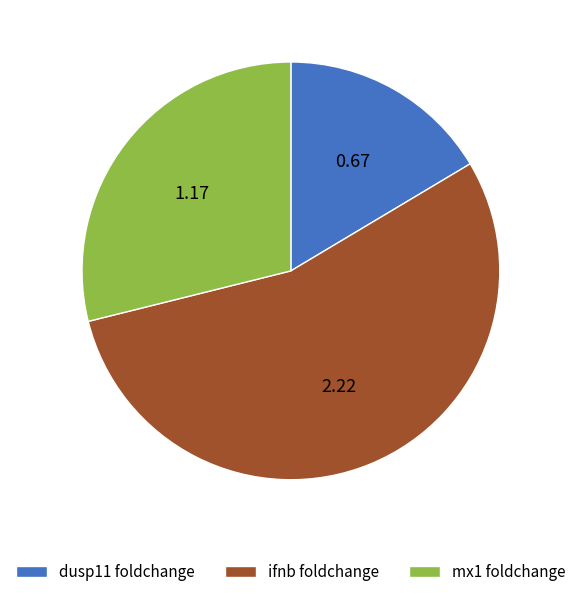

Is it true that dusp11 foldchange is 16% of the pie?

True